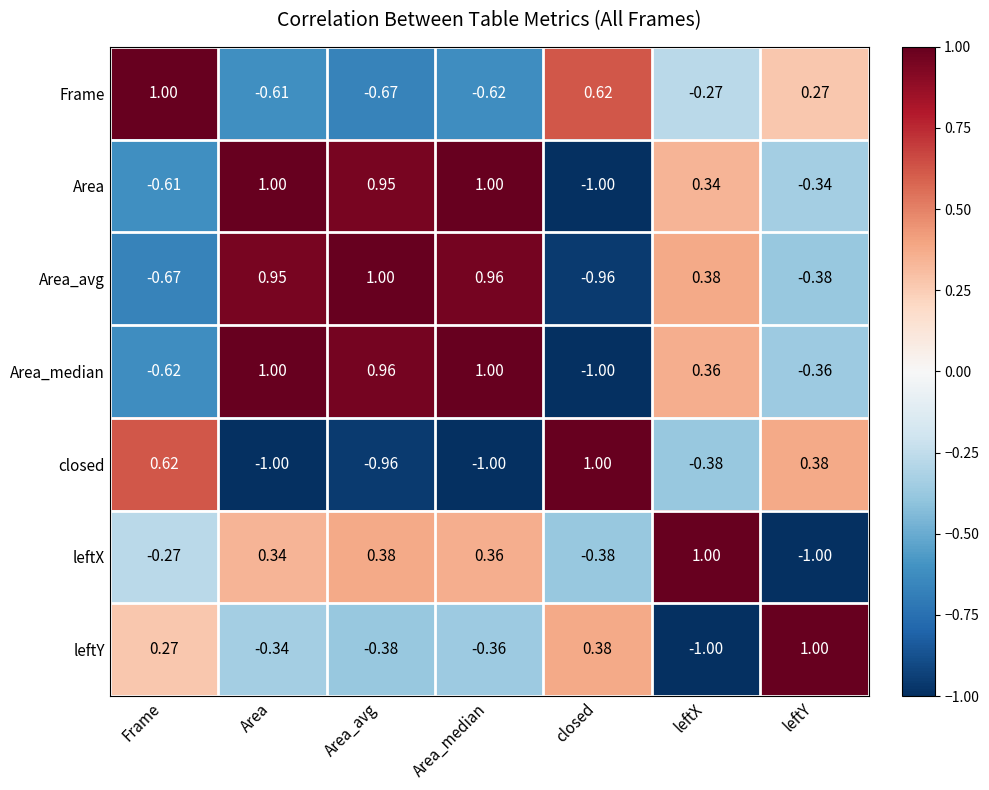

Is the value of Area_median at Frame greater than the value of Frame at closed?

No